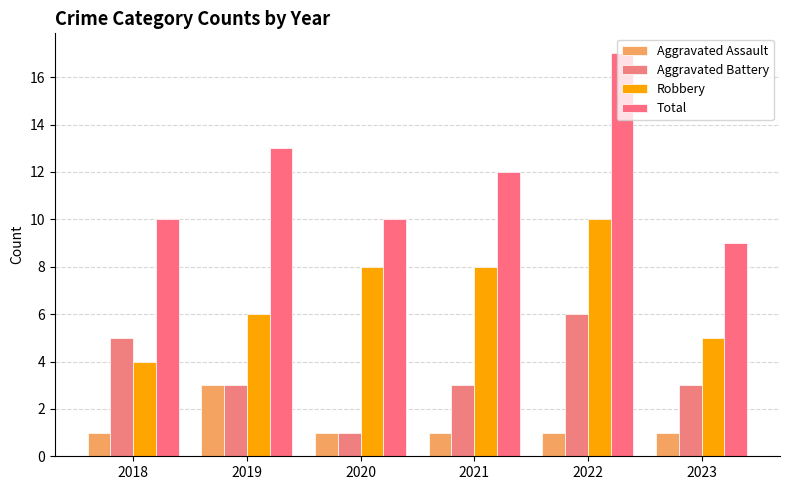

What is the difference between the maximum and minimum values in the Total series?

8